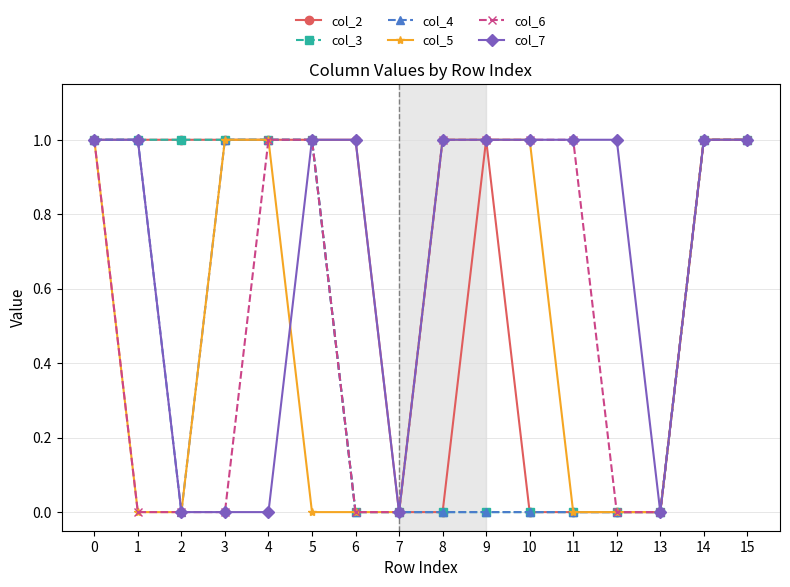

True or false: col_7 has a value of 2 at 14.

False